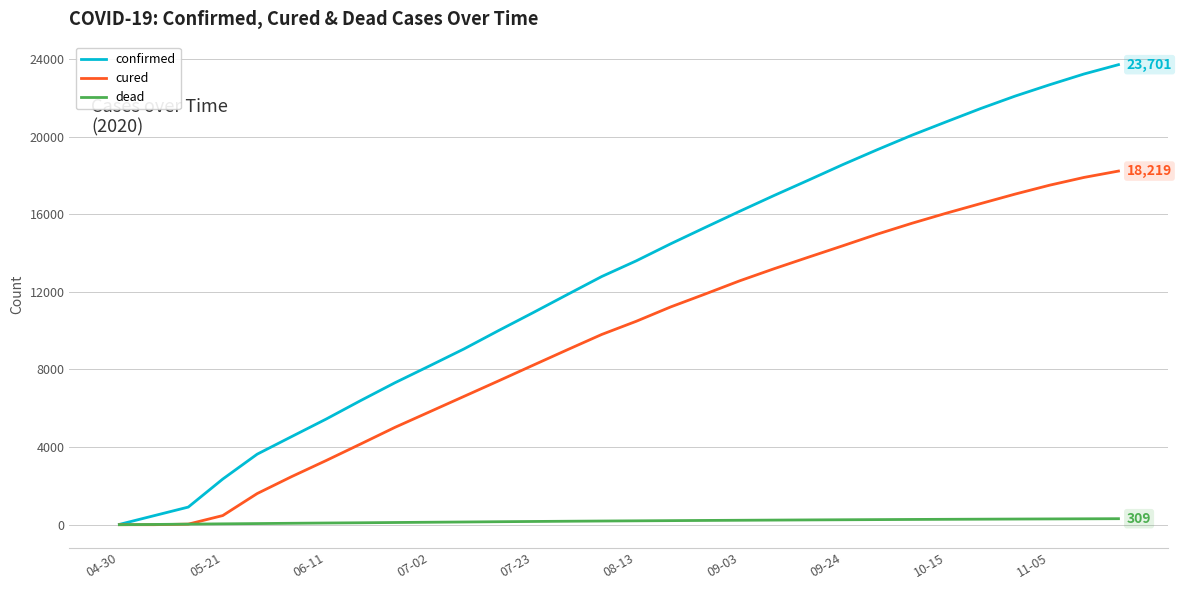

Which series has the widest spread of values?

confirmed